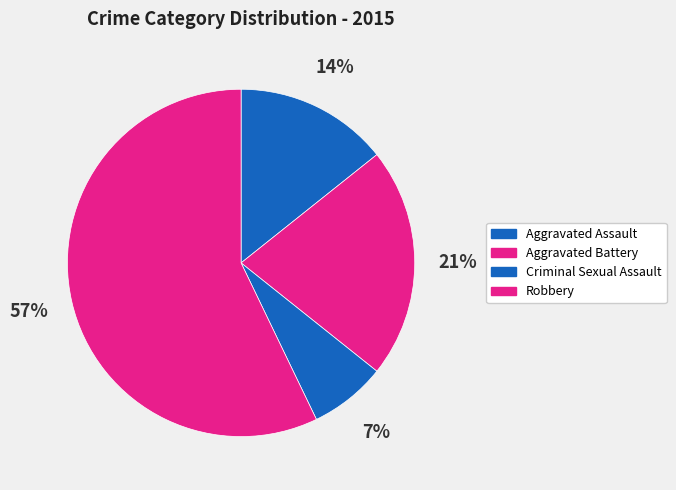

What percentage is NOT represented by Aggravated Battery?

78.6%